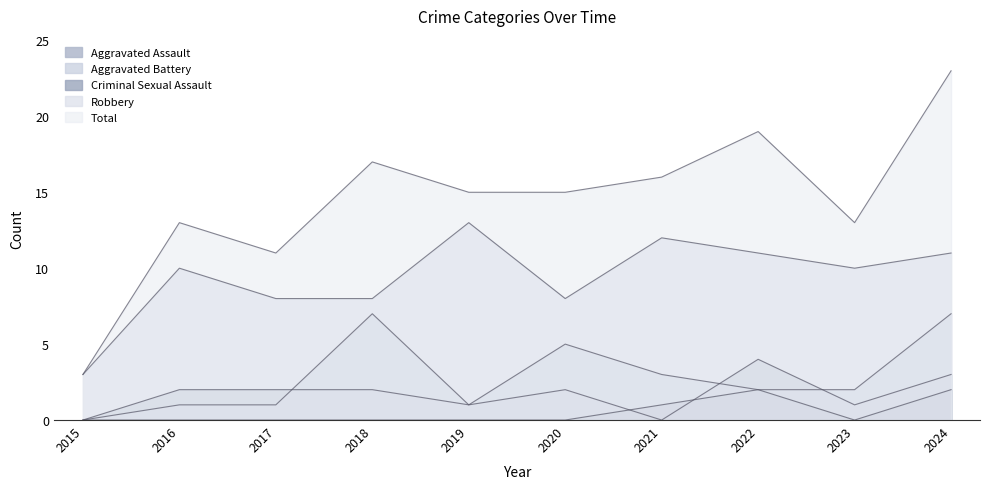

How many lines are shown in the chart?

5